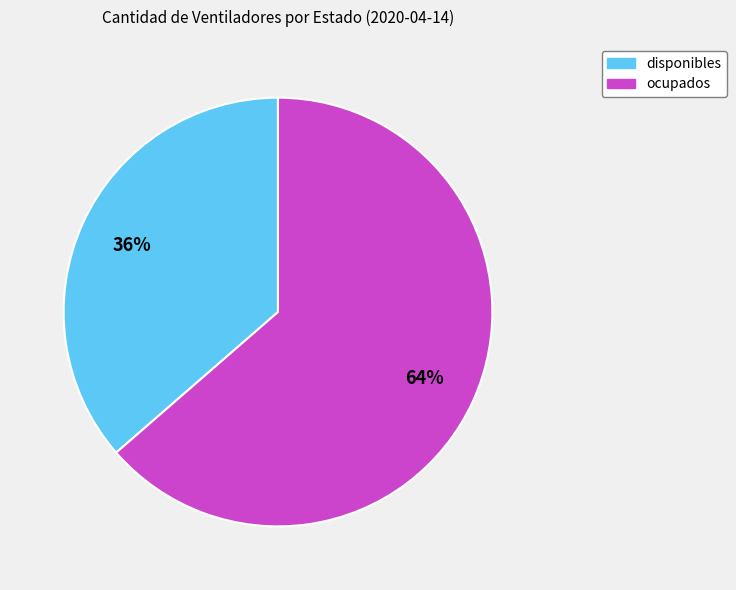

Rank the categories by value from lowest to highest.

disponibles, ocupados